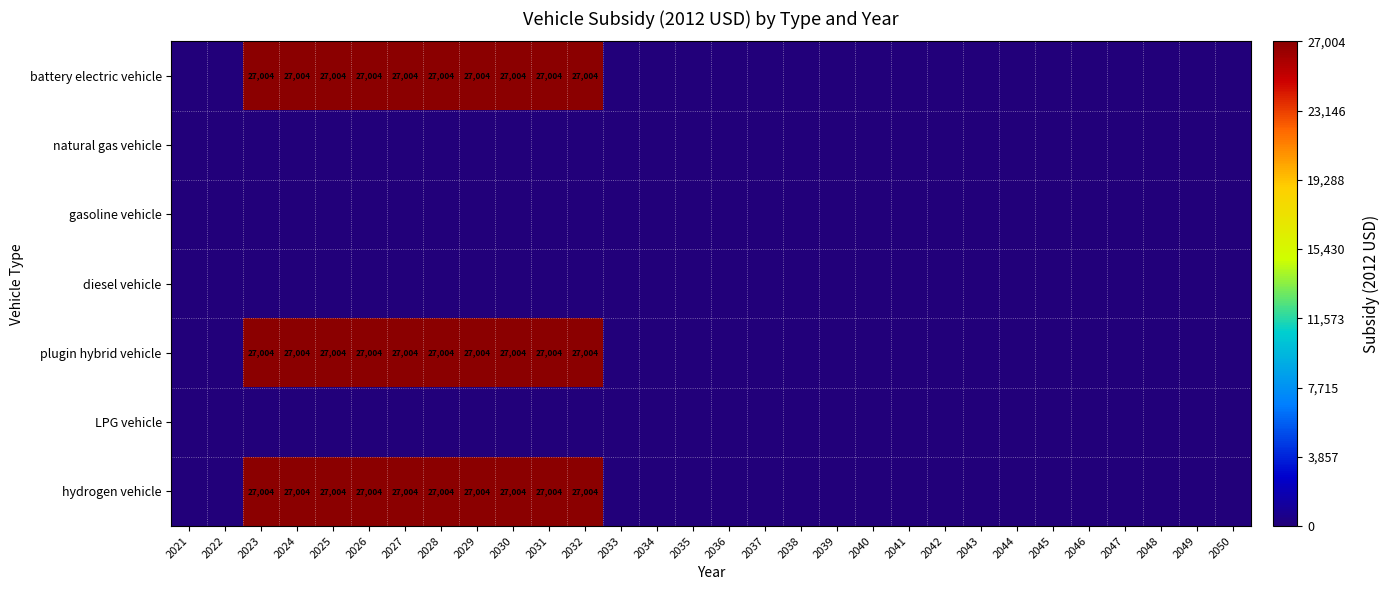

True or false: plugin hybrid vehicle has a value of 27004 at 2028.

True